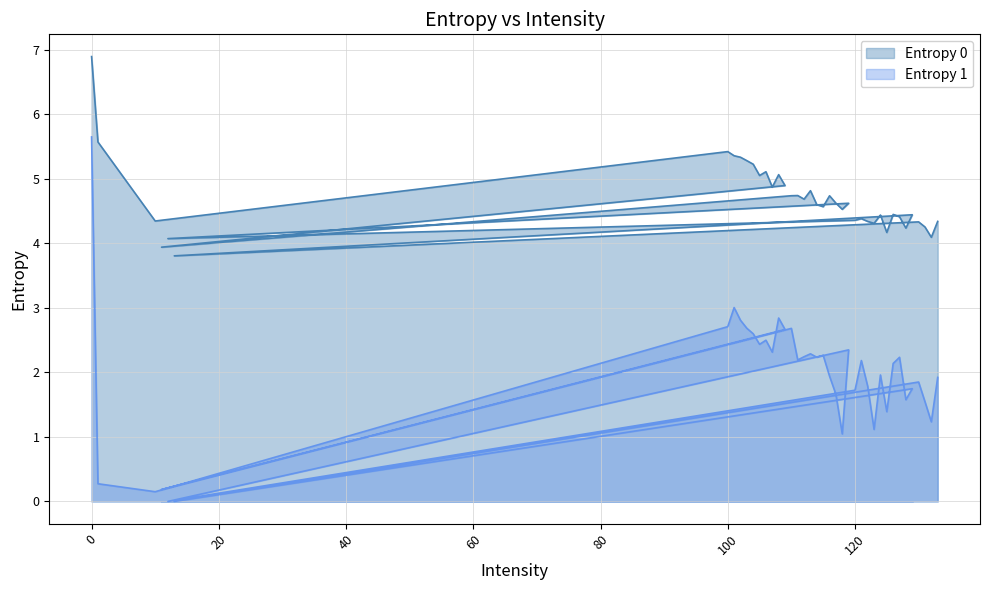

What is the greatest value displayed?

6.9